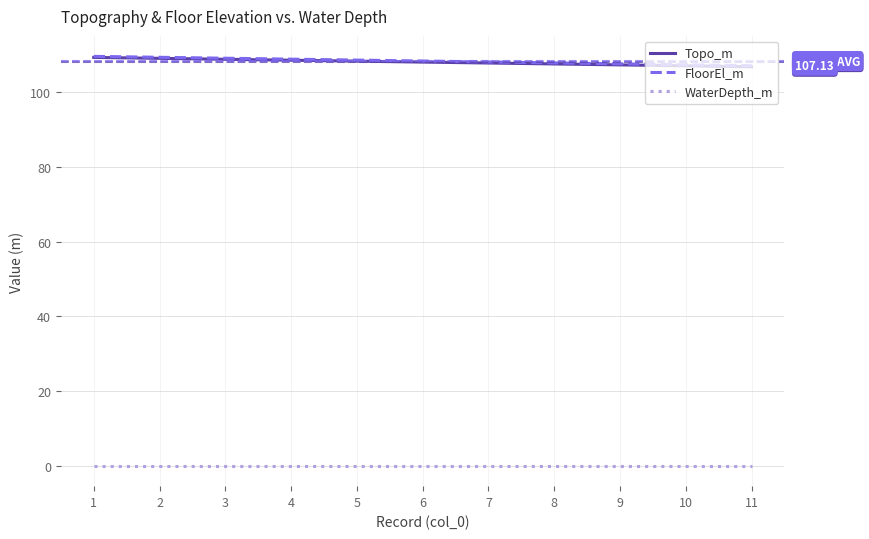

True or false: Topo_m and WaterDepth_m intersect in this chart.

False